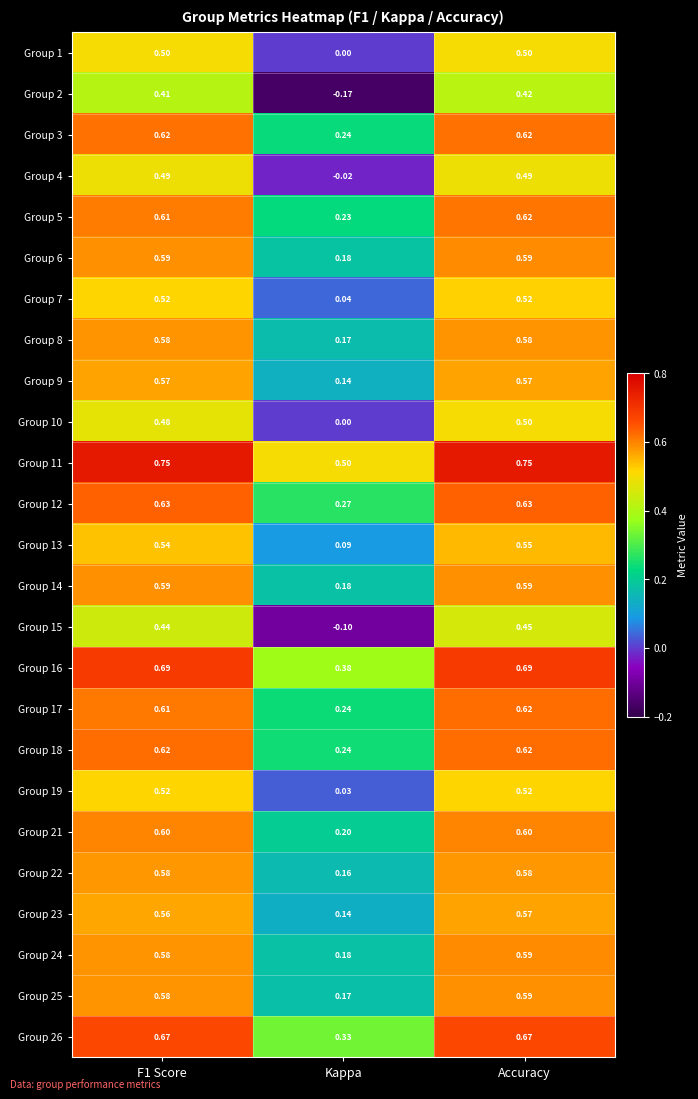

At which label does Group 9 reach its minimum?

Kappa